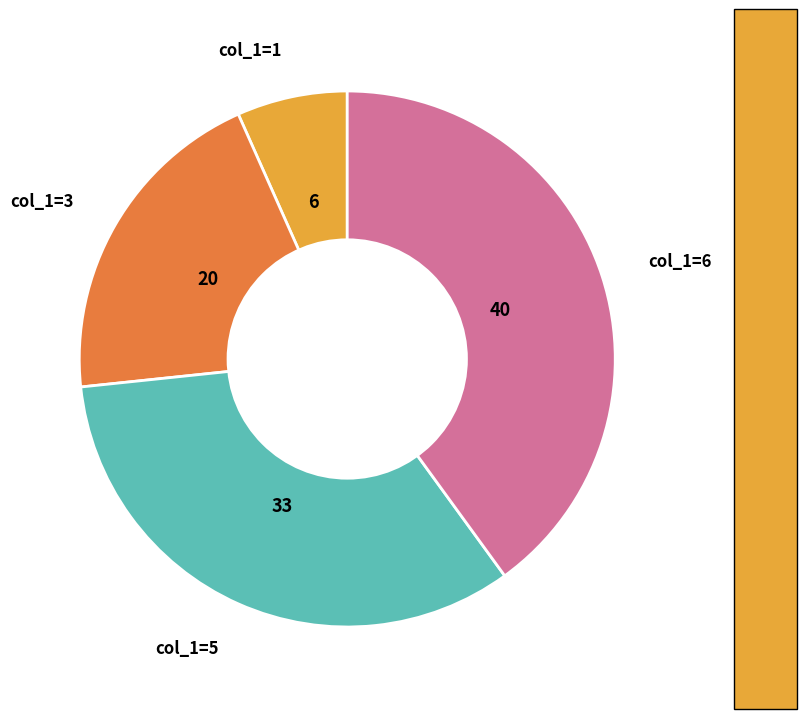

Which category has the biggest portion of the pie?

col_1=6